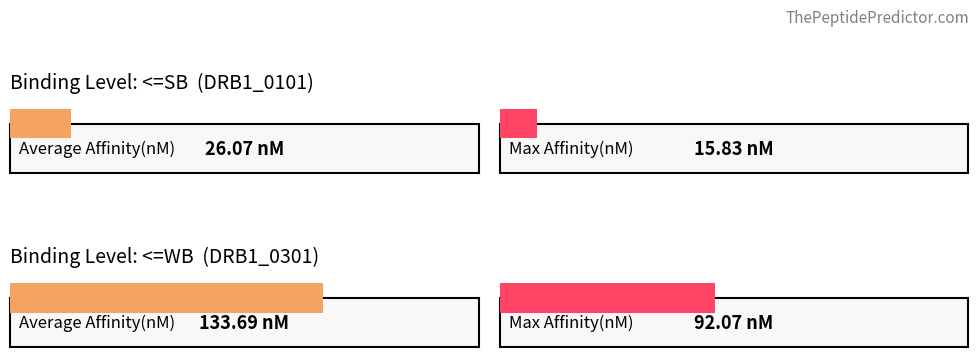

Which series has the widest spread of values?

Average Affinity(nM)